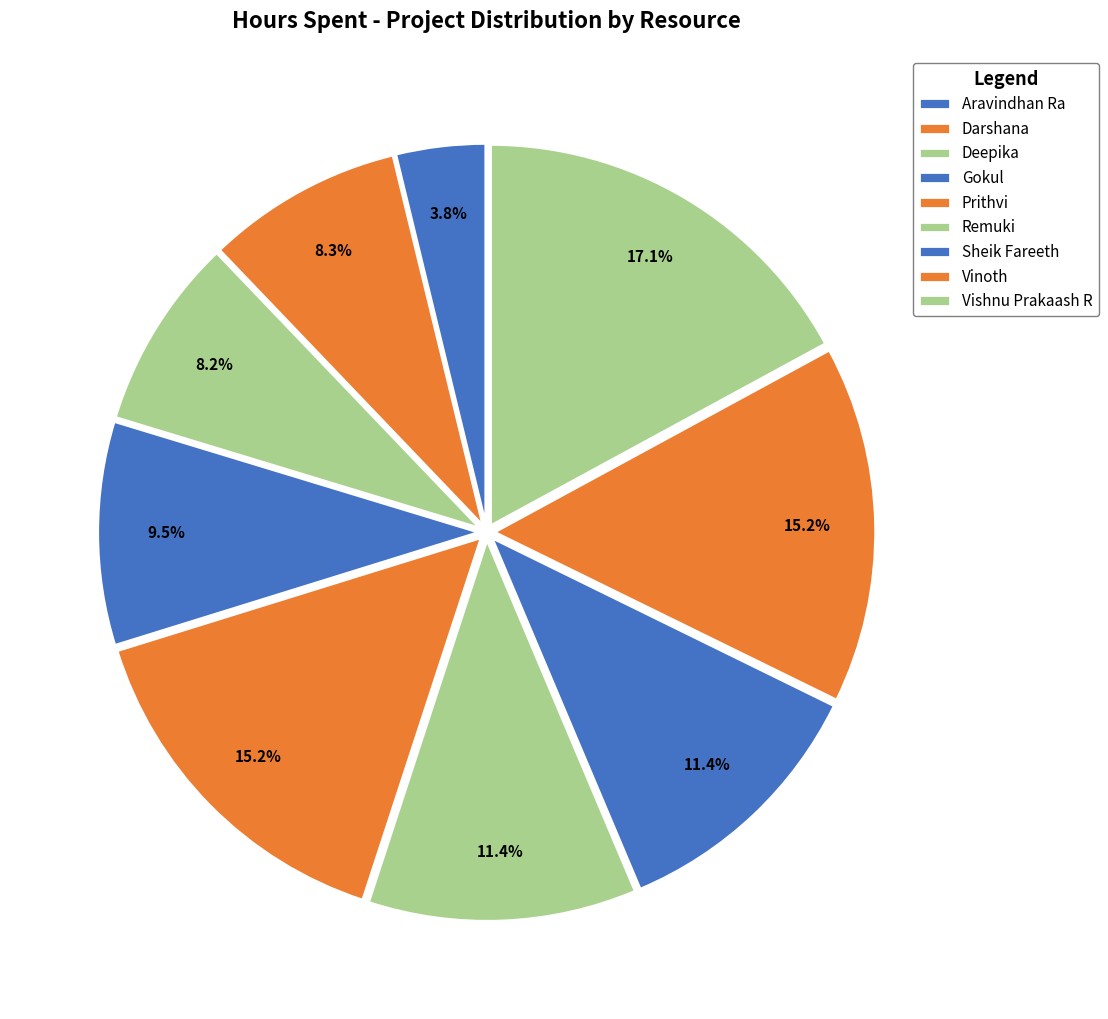

Which category has the biggest portion of the pie?

Vishnu Prakaash R